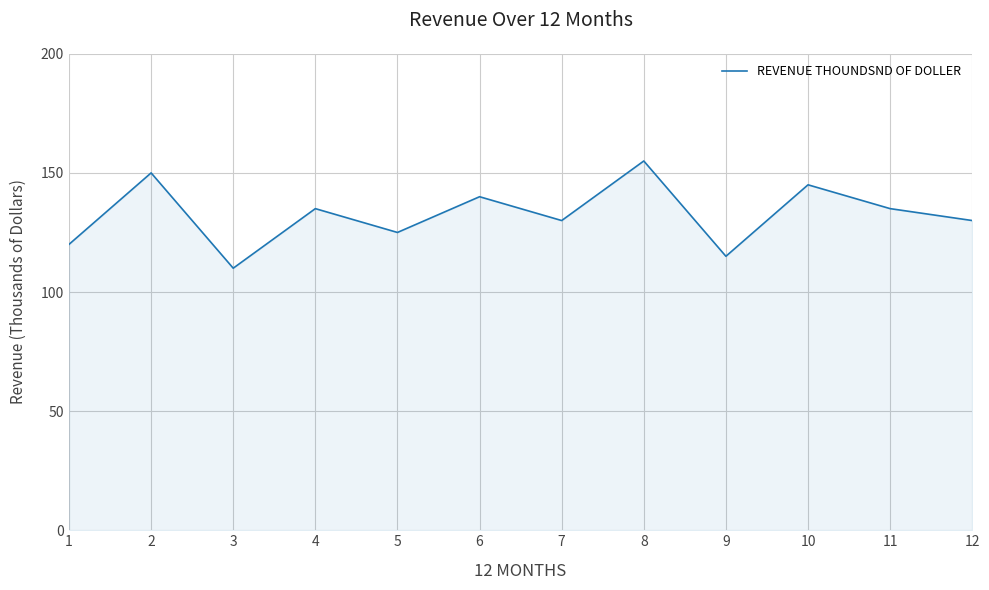

How many lines are shown in the chart?

1